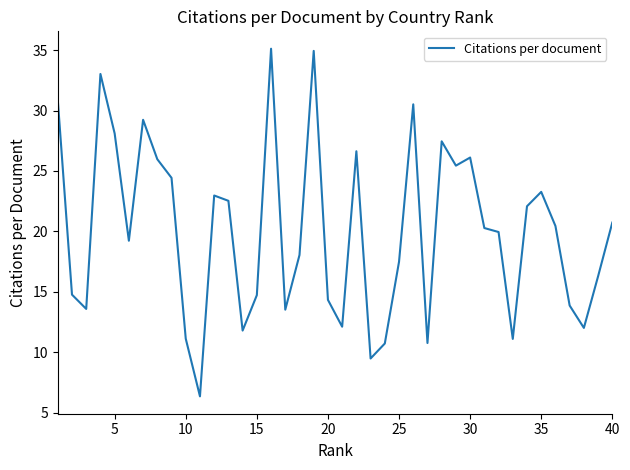

What is the maximum value shown in the chart?

35.1